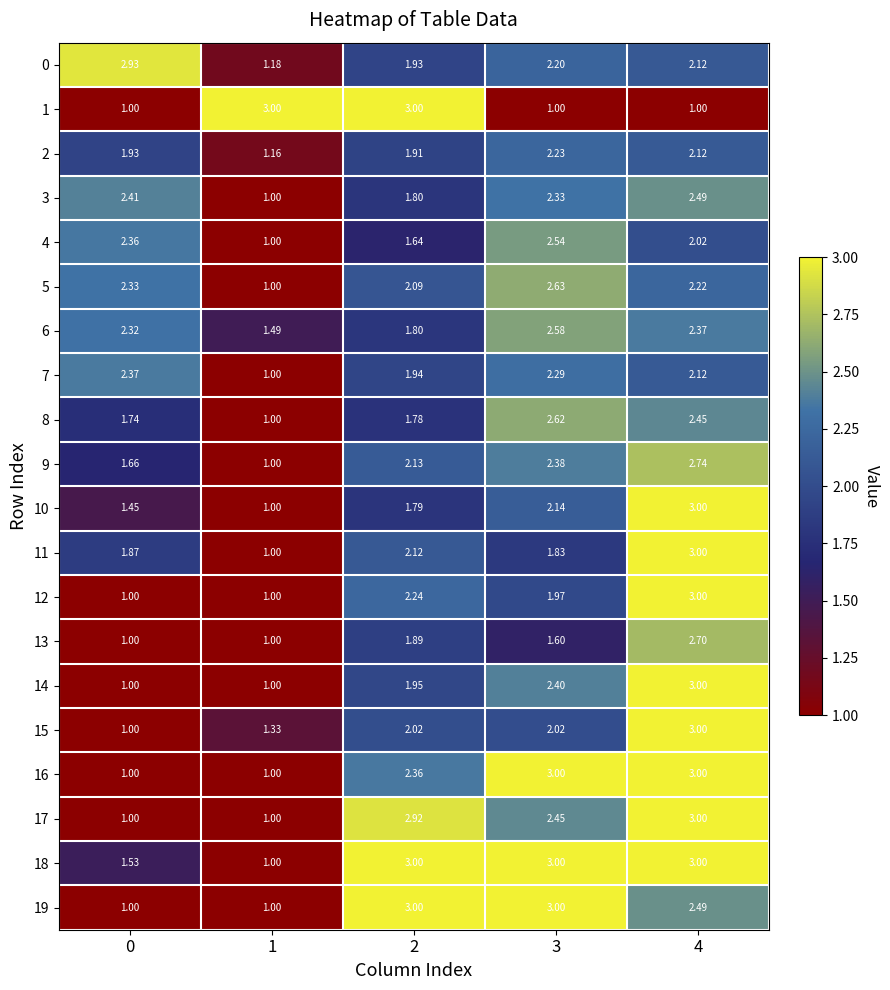

Is the value of 9 at 3 greater than the value of 13 at 0?

Yes